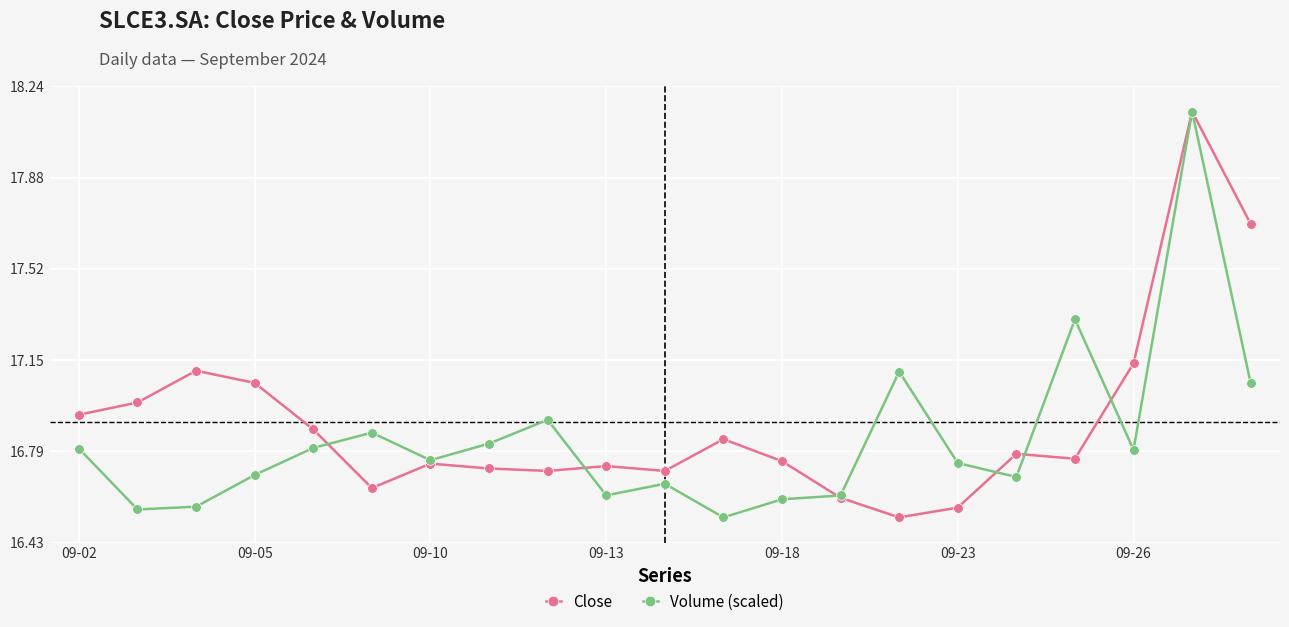

At how many categories does at least one series exceed 16?

21